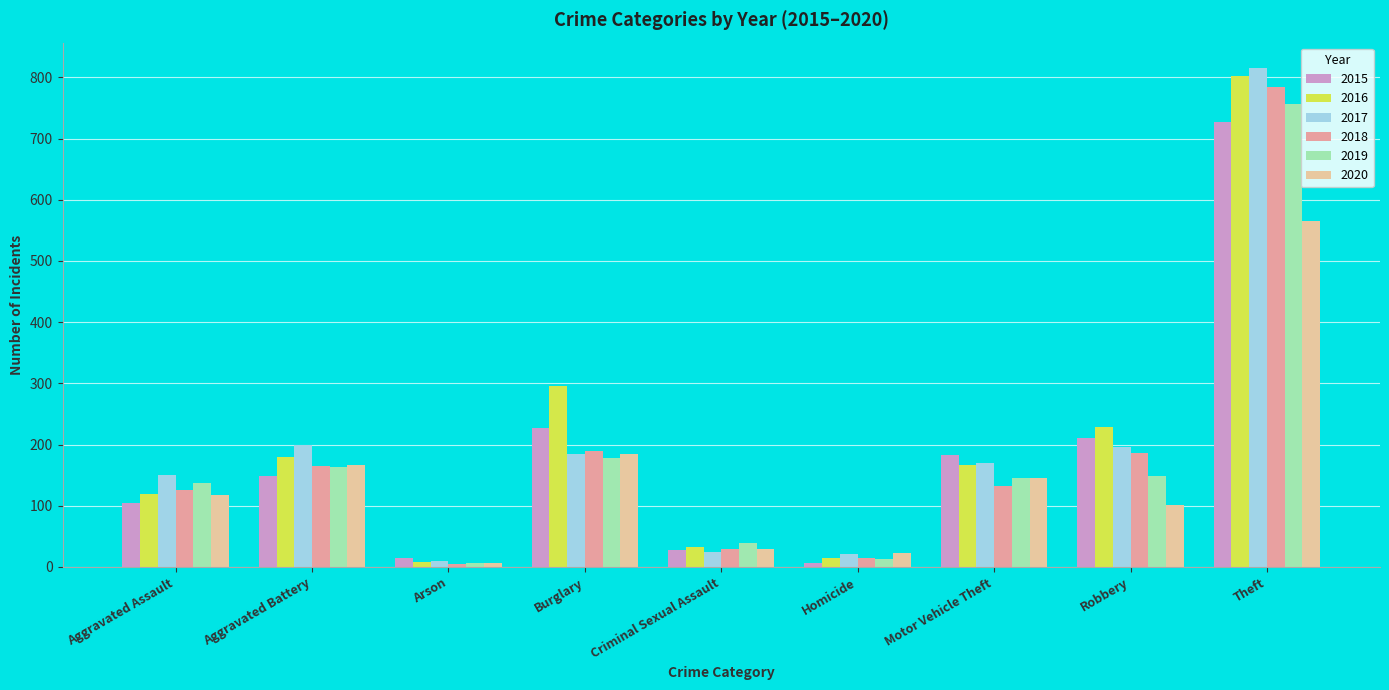

The value of 2015 at Motor Vehicle Theft is 298. True or false?

False